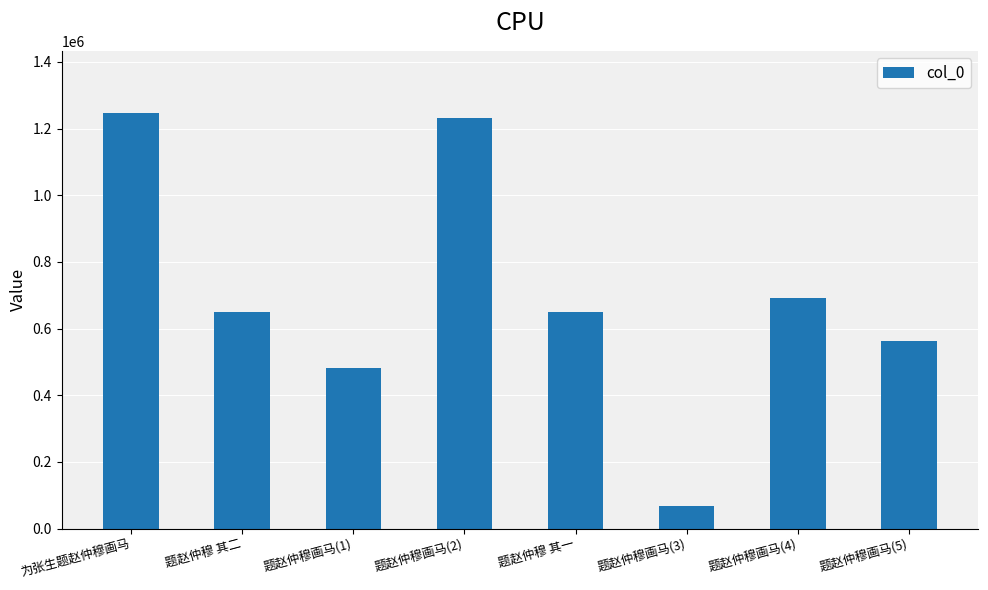

Is it true that the value at 为张生题赵仲穆画马 is 1246036?

True